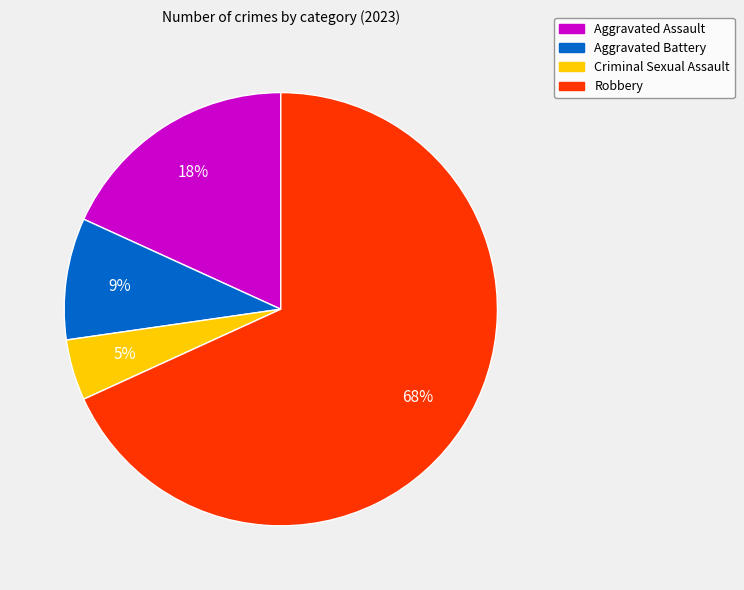

Approximately how many times larger is the value at Criminal Sexual Assault compared to Robbery?

0.1